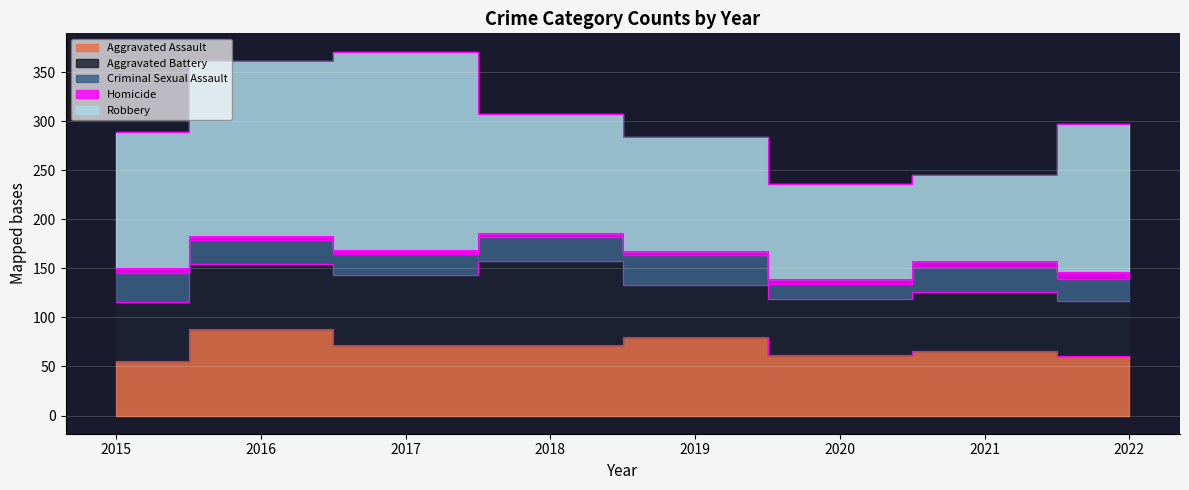

True or false: Criminal Sexual Assault and Homicide intersect in this chart.

False